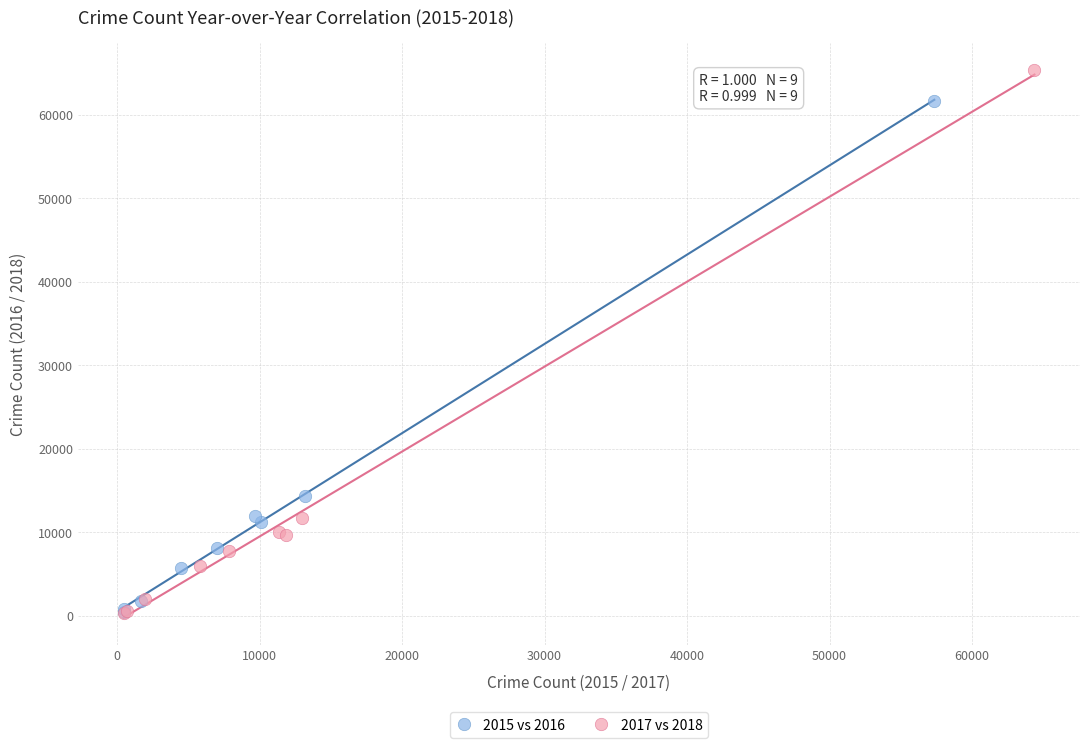

Which series has the largest Y range (max minus min)?

2017 vs 2018